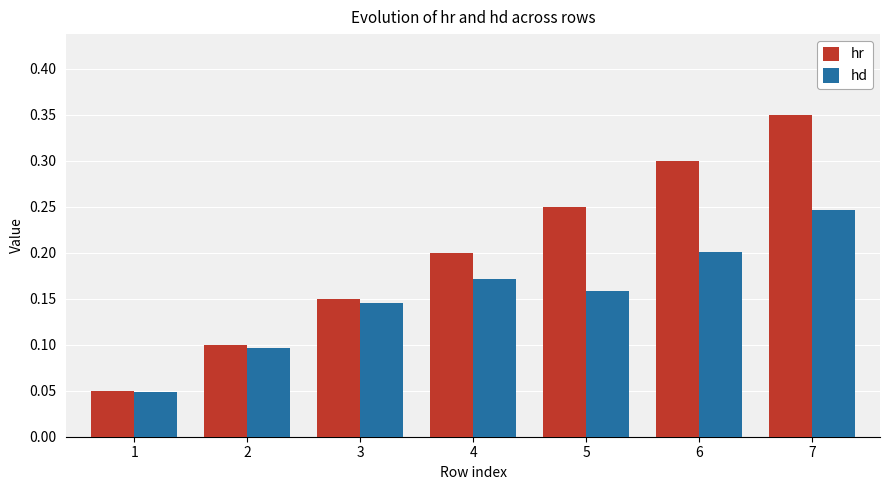

Which series changed the most between 2 and 4?

hr